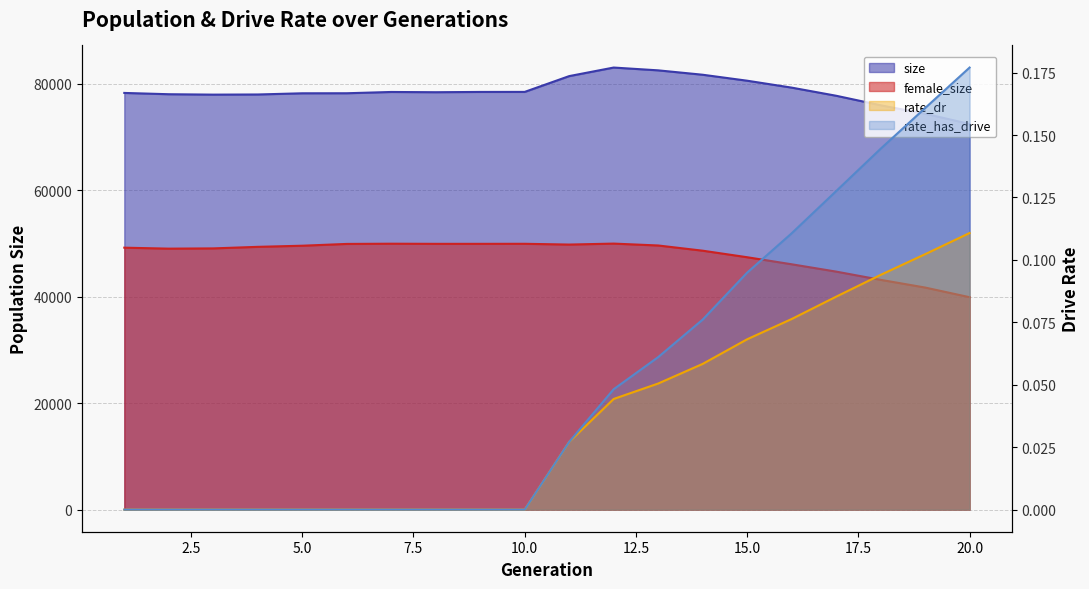

What is the value of the size point at the 1st from the left?

78274.0